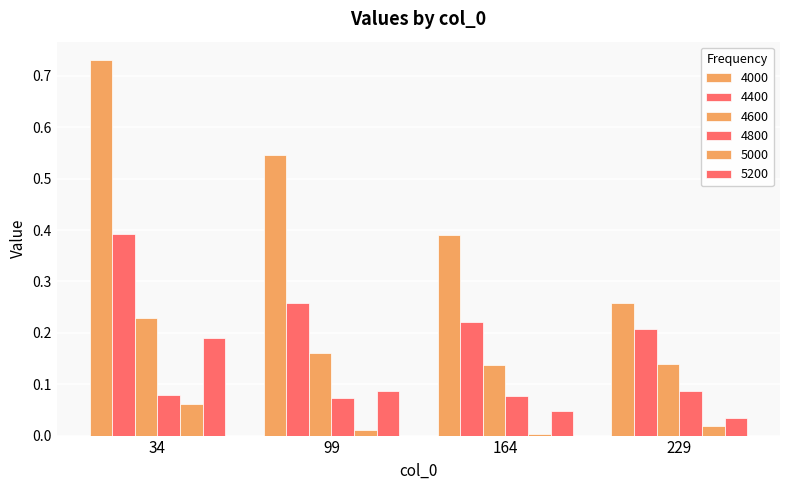

Count the number of data series in this chart.

6